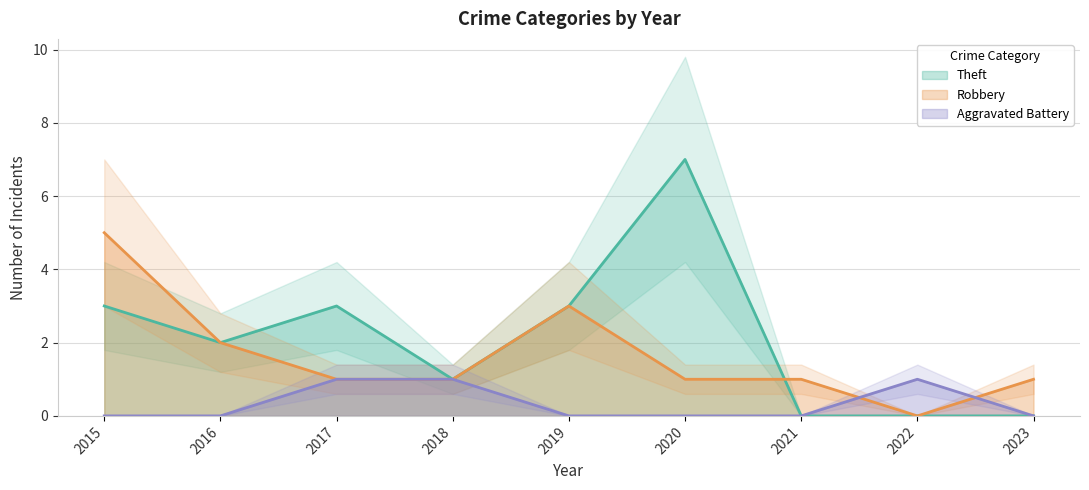

What is the sum of all Robbery values?

15